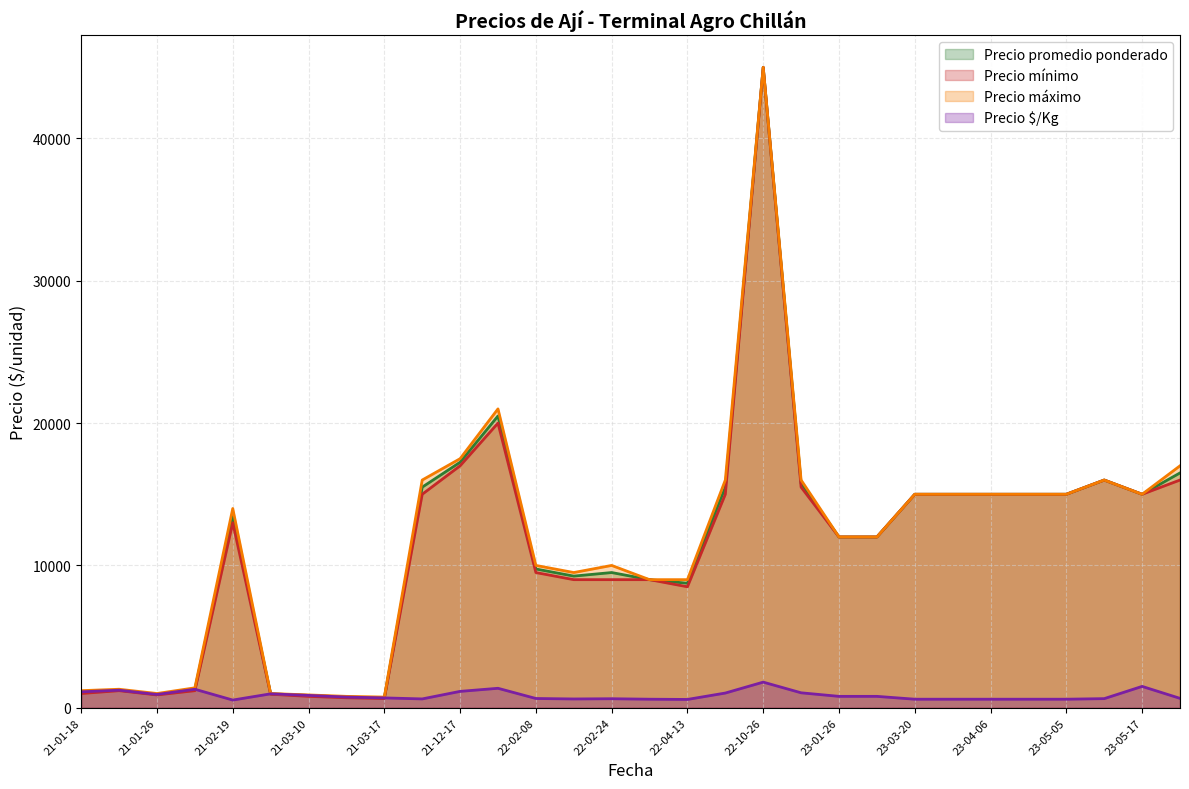

Which series has the largest range (max minus min)?

Precio mínimo